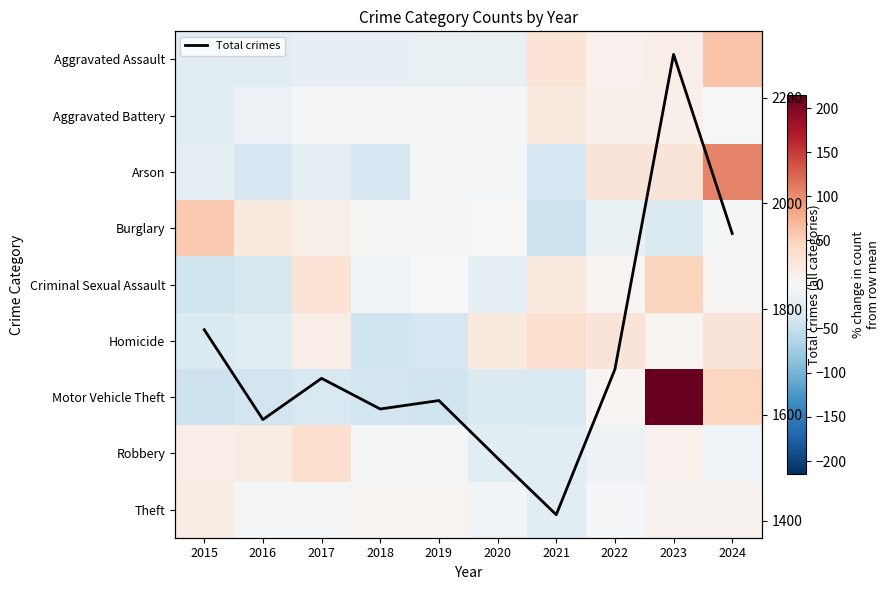

What is the lowest value of the Total crimes series?

1411